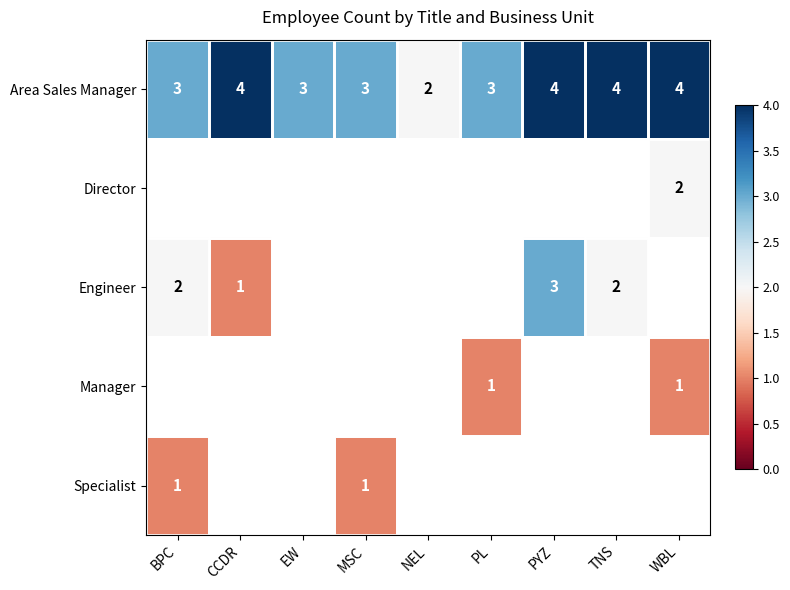

What is the sum of the Engineer values at BPC and TNS?

4